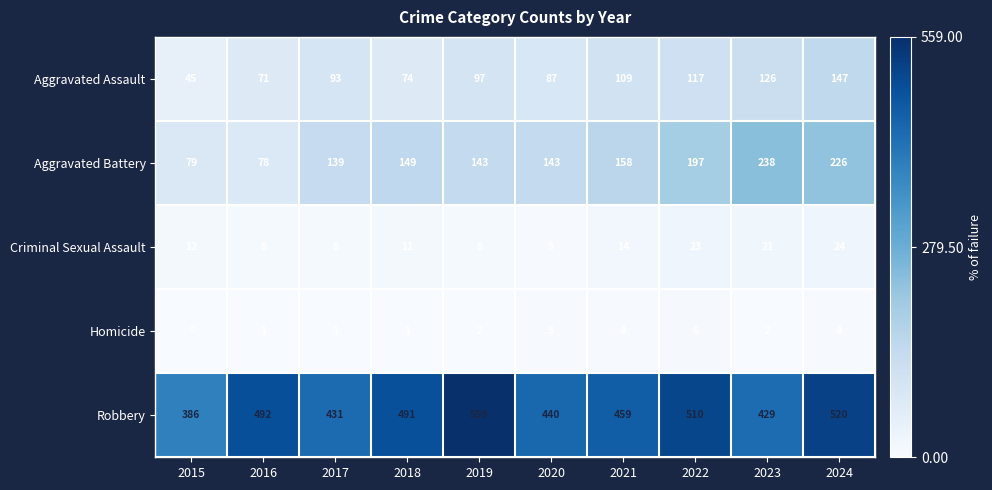

What is the difference between the maximum and minimum values in the Robbery series?

173